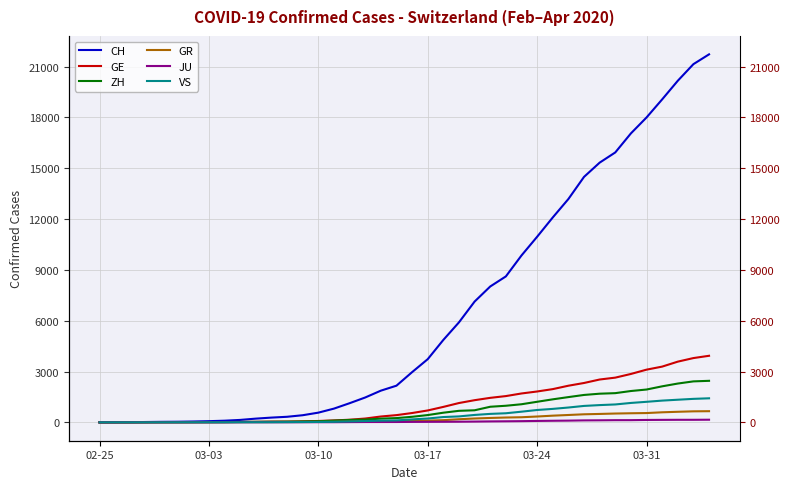

True or false: CH and ZH cross at least once.

False